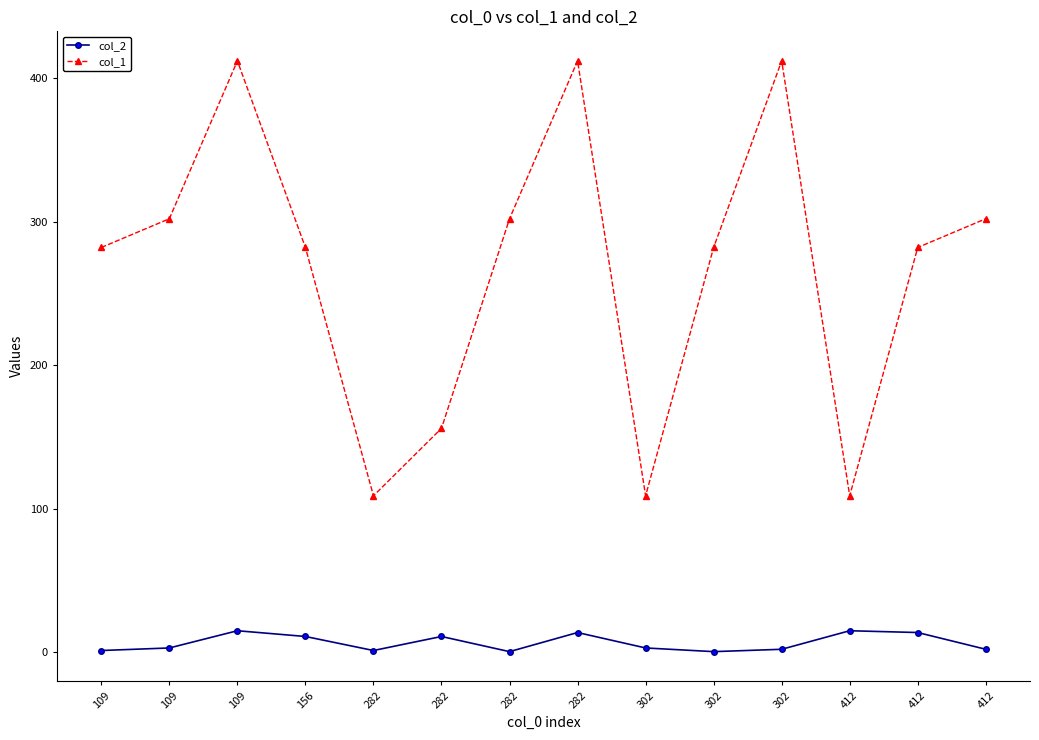

What is the maximum value shown in the chart?

412.0